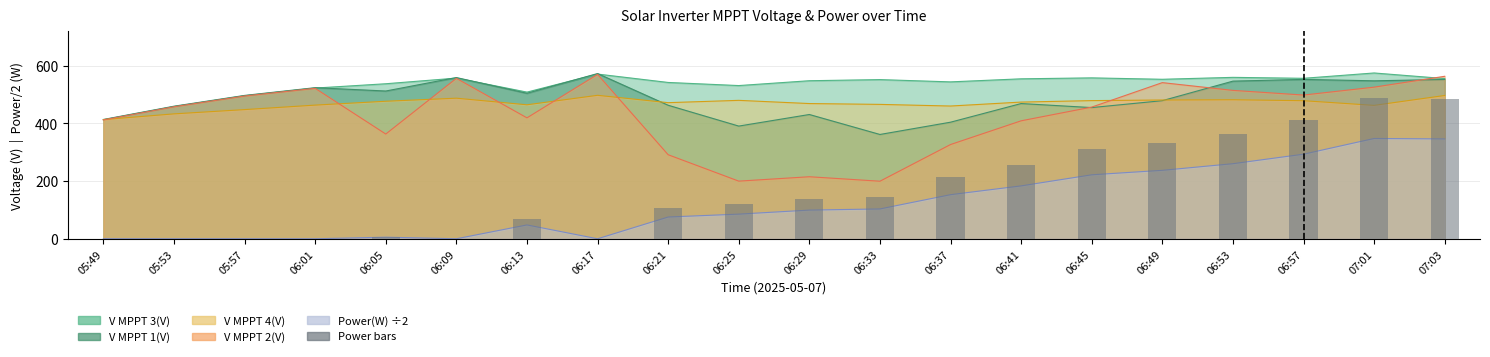

What is the value of the 10th bar from the left?

119.7